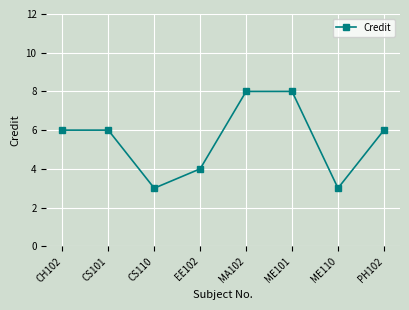

What is the sum of all values?

44